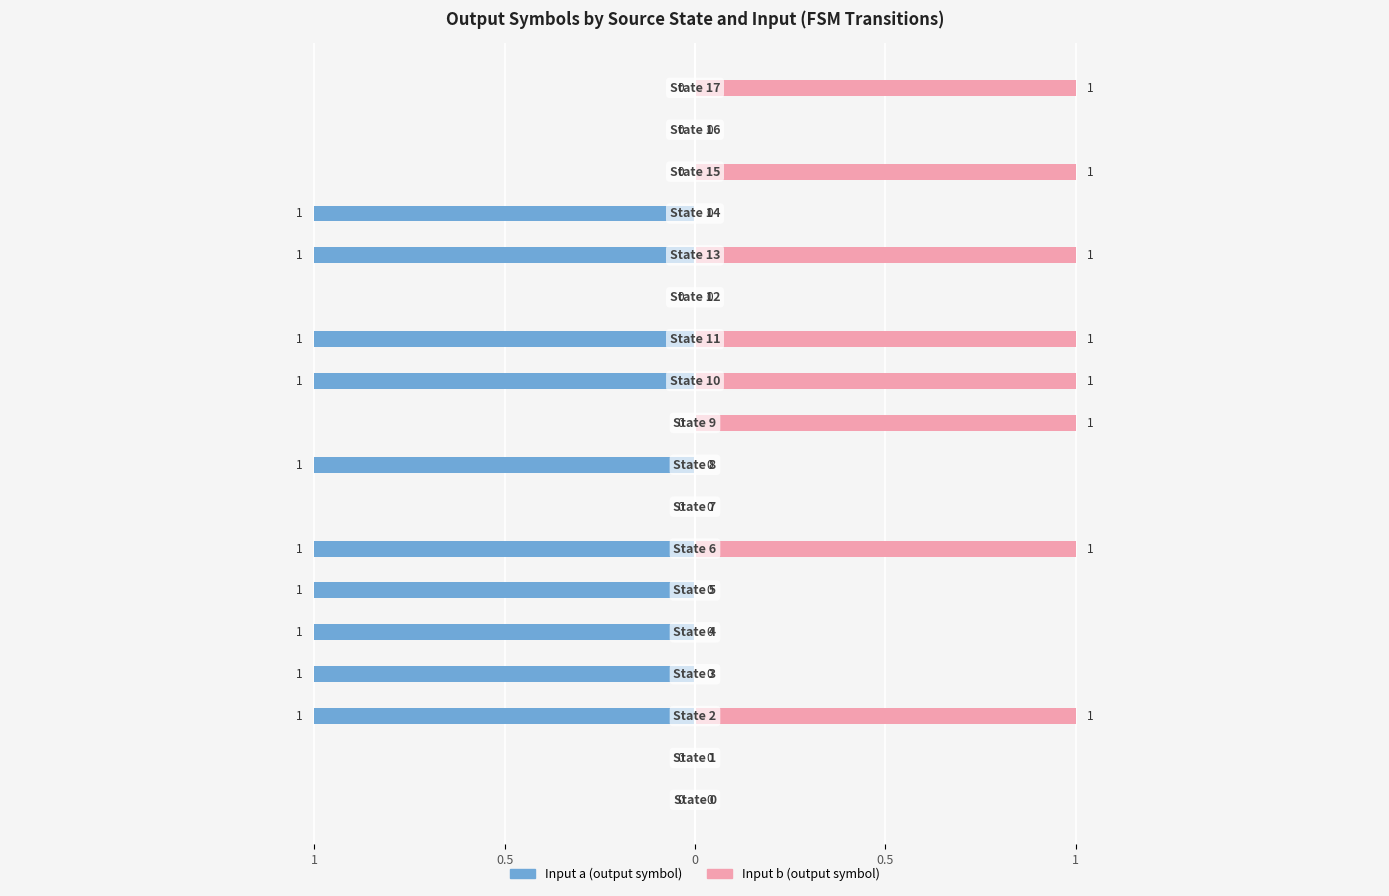

What is the label of the 6th bar from the right?

12